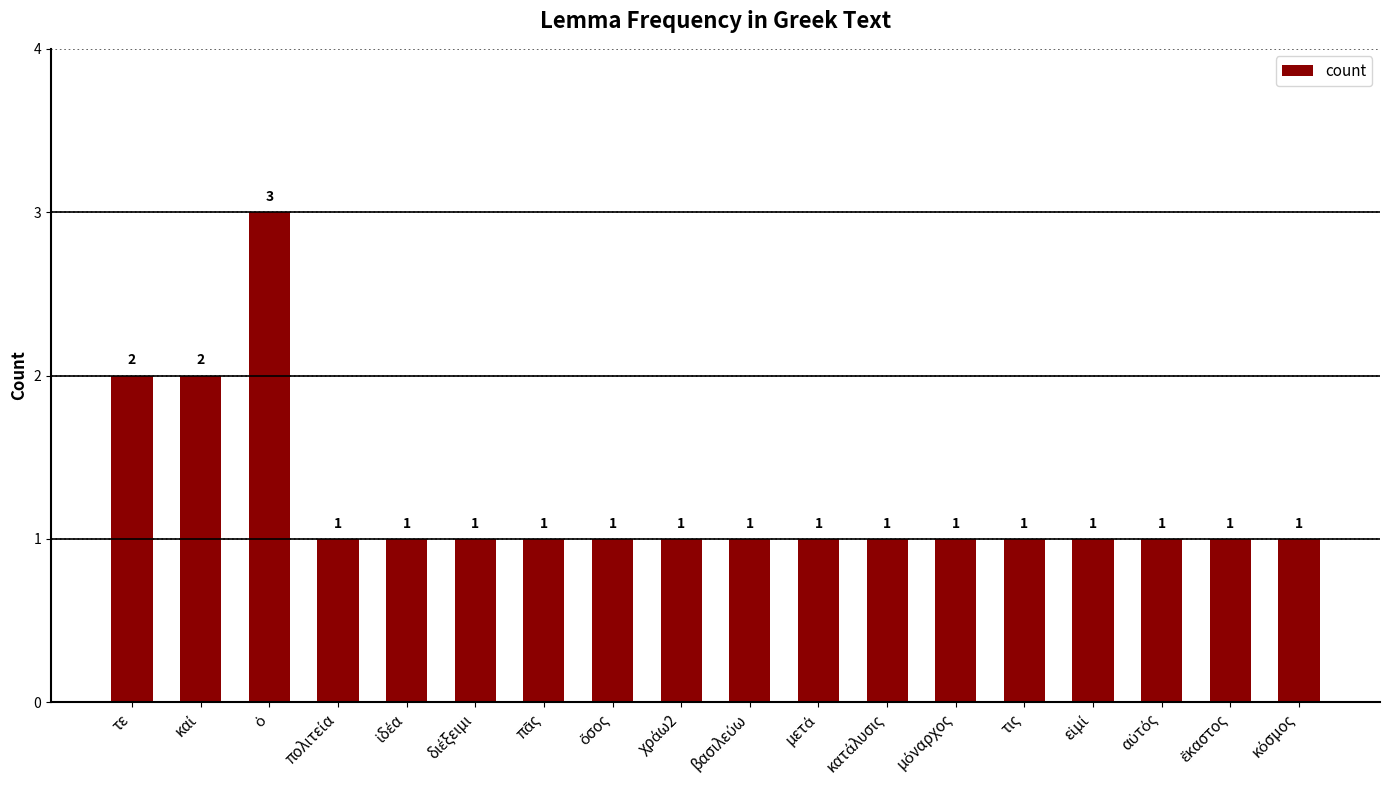

The value at τε is 2. True or false?

True